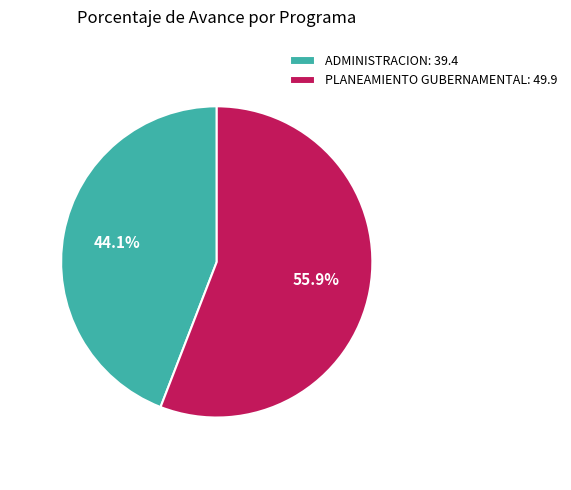

Which slice is the largest?

PLANEAMIENTO GUBERNAMENTAL: 49.9